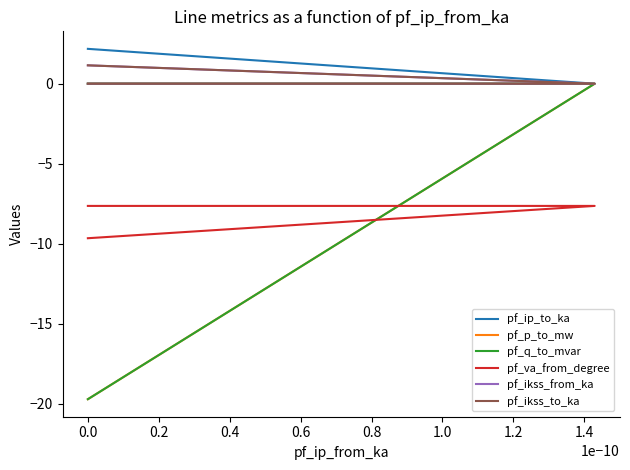

What is the spread (max minus min) of values at 0.0?

21.9